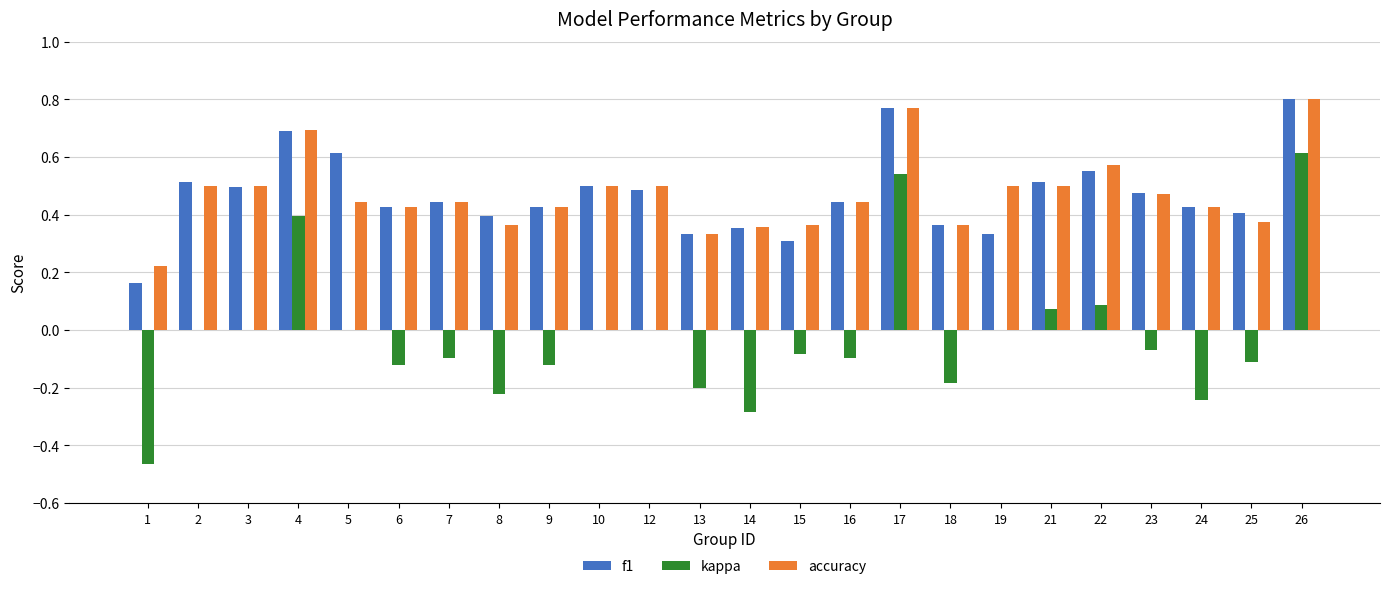

What is the total value across all series at 12?

1.0